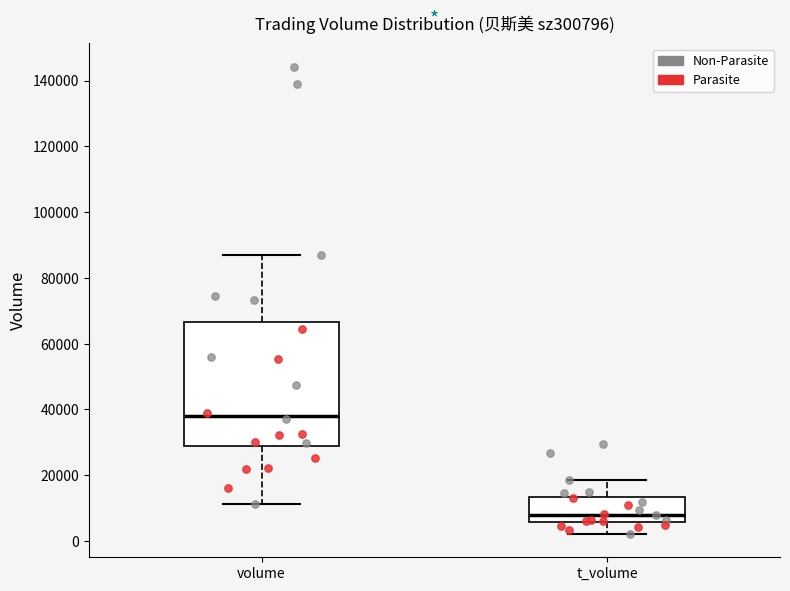

Which box is the tallest, from its lower edge to its upper edge?

volume